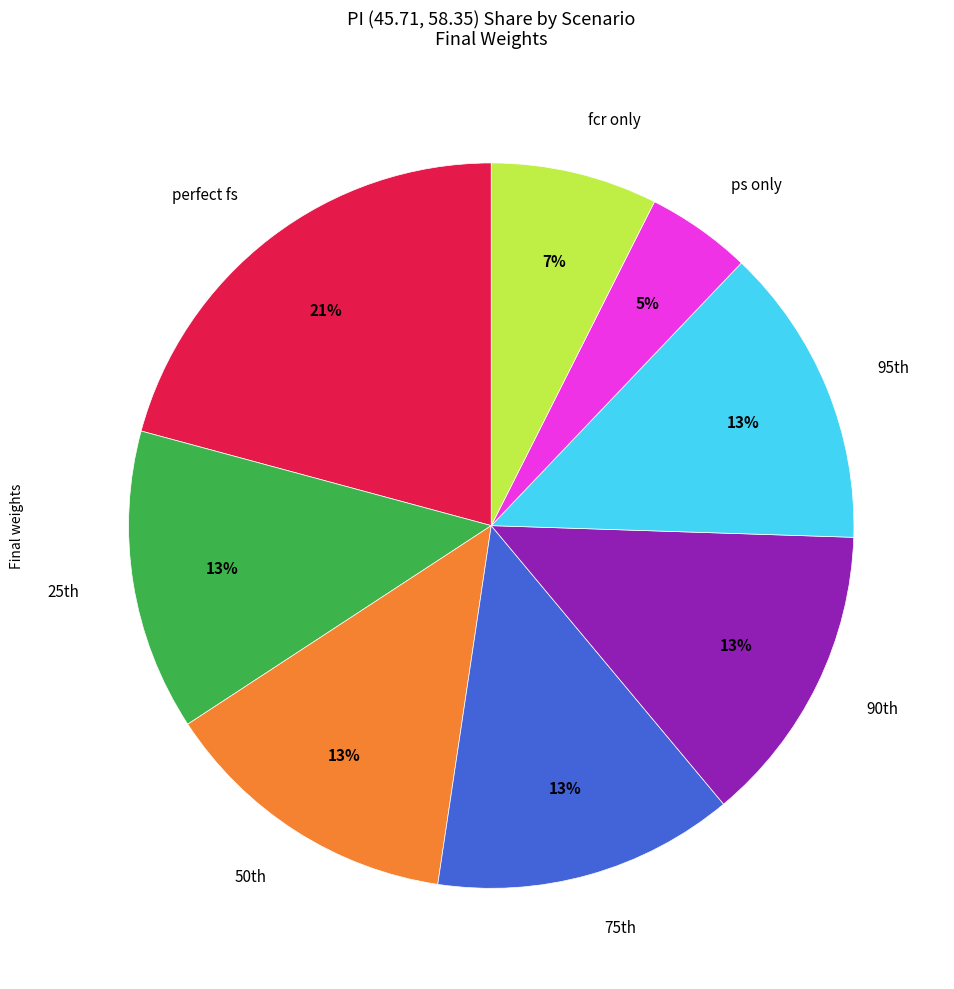

To the nearest percent, what is the difference between the largest and smallest slice percentages?

16%